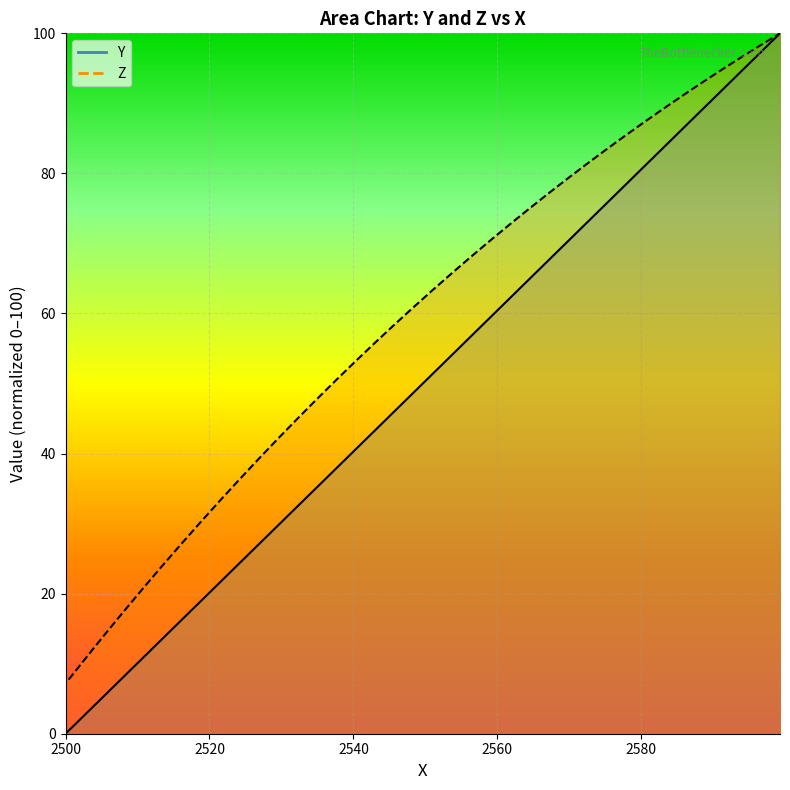

List the series in order of their peak value, highest first.

Y (line), Z (line)